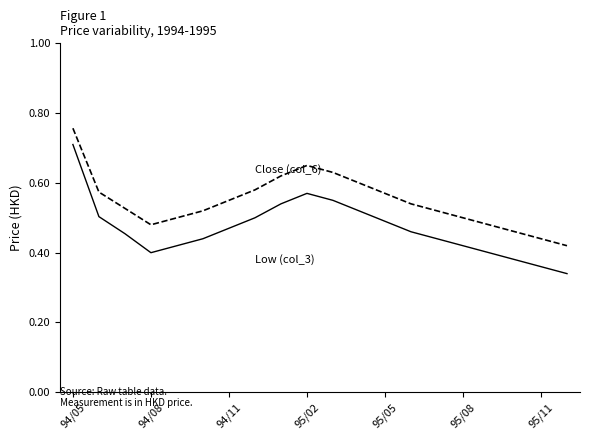

Is this an area chart (filled region under the line)?

No